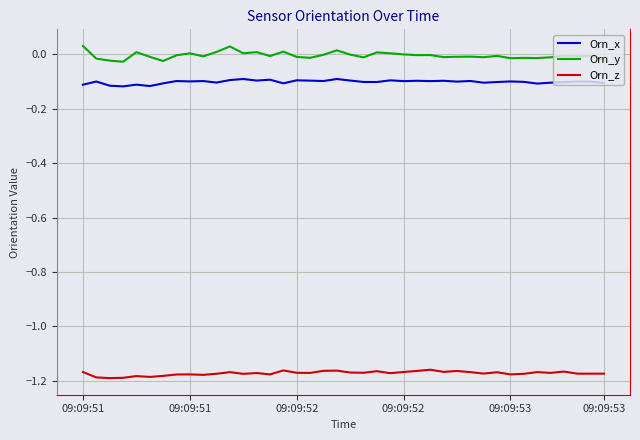

True or false: Orn_y and Orn_z intersect in this chart.

False